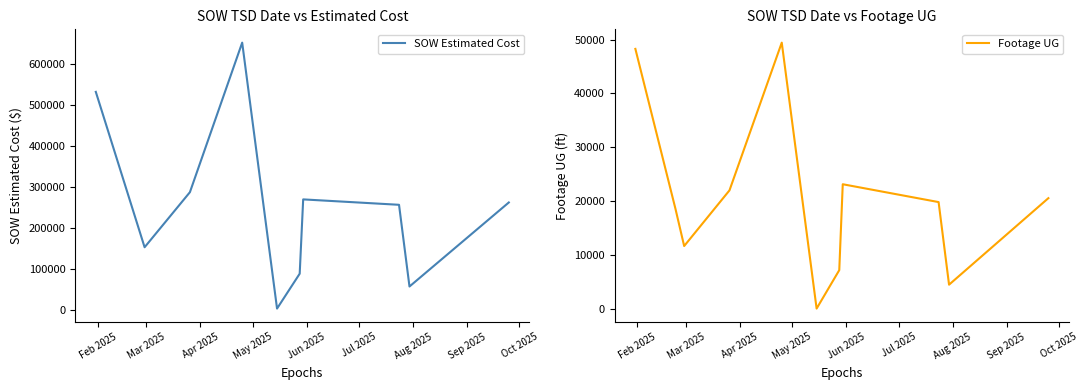

How many data points in Footage UG are less than 19839?

5